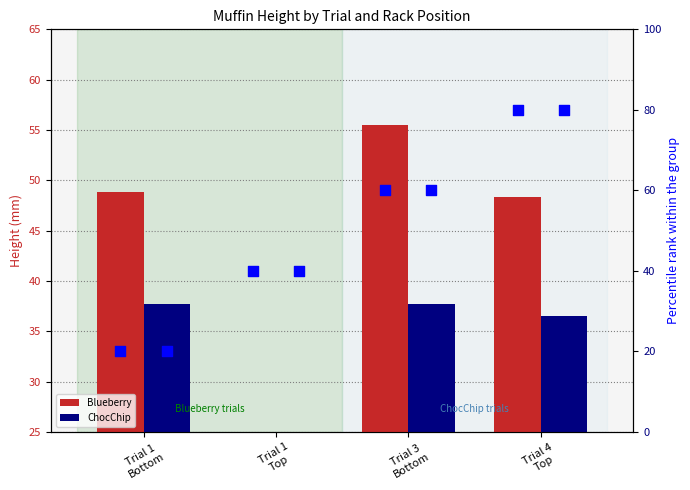

At how many categories does at least one series exceed 8?

4